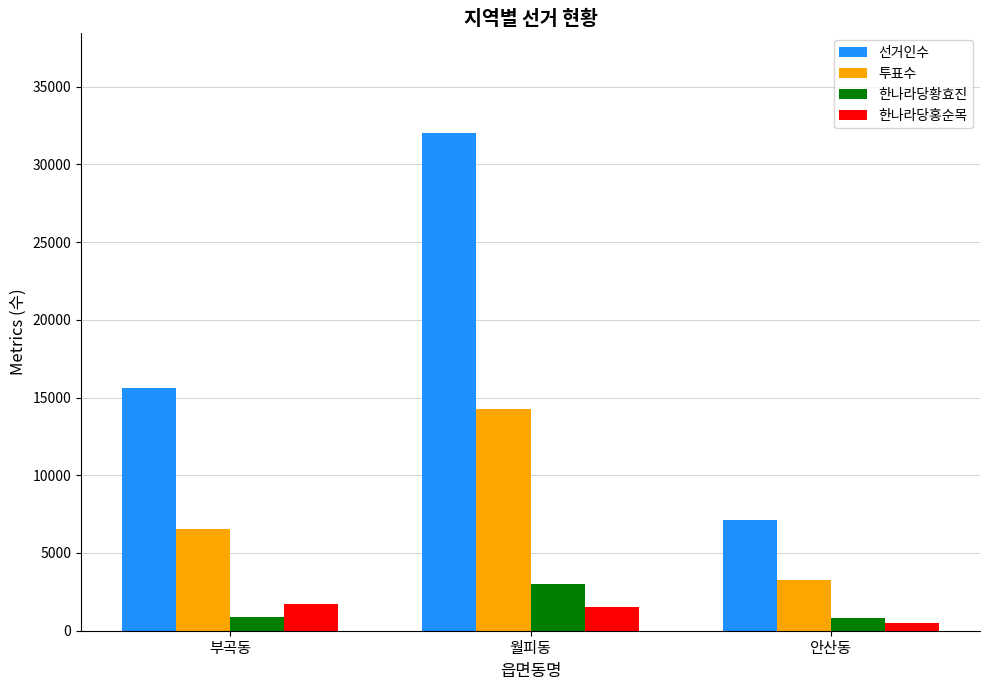

What is the label of the 1st bar from the right?

안산동